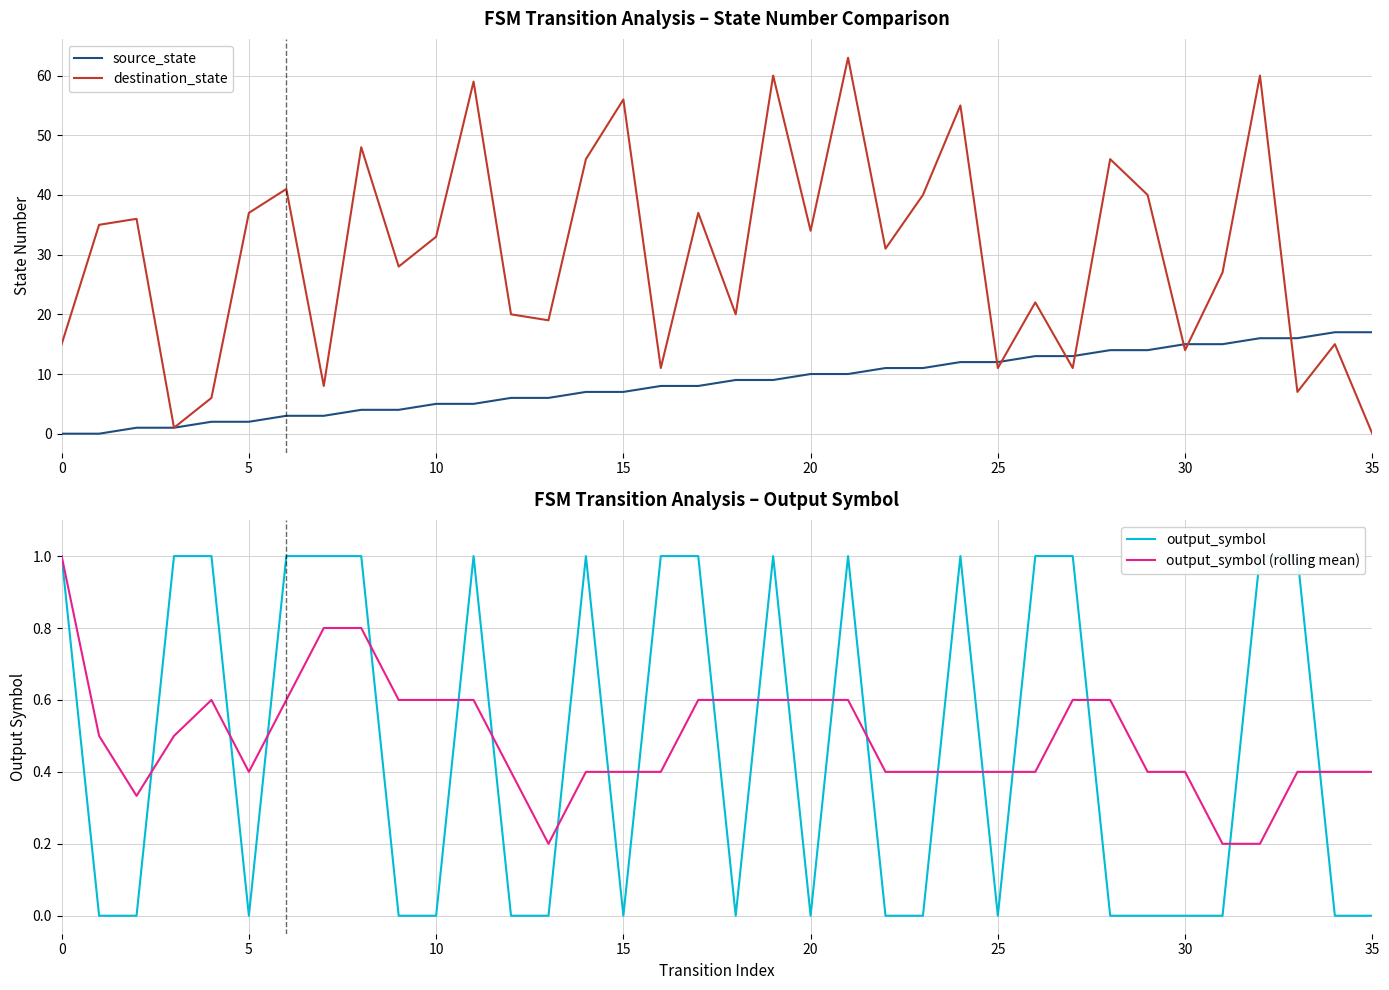

How many lines are shown in the chart?

4